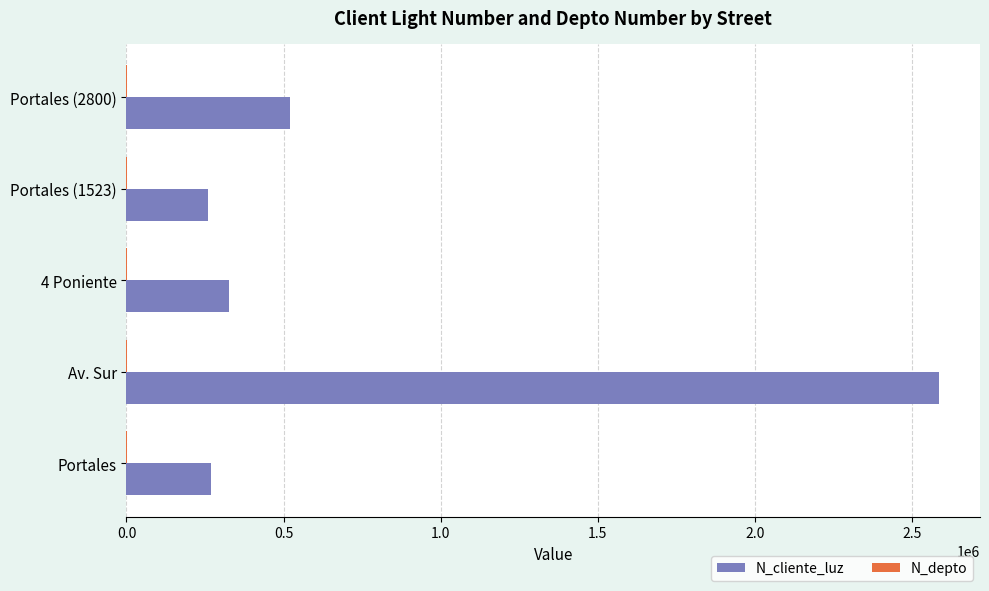

Which category has the highest value across all series?

Av. Sur